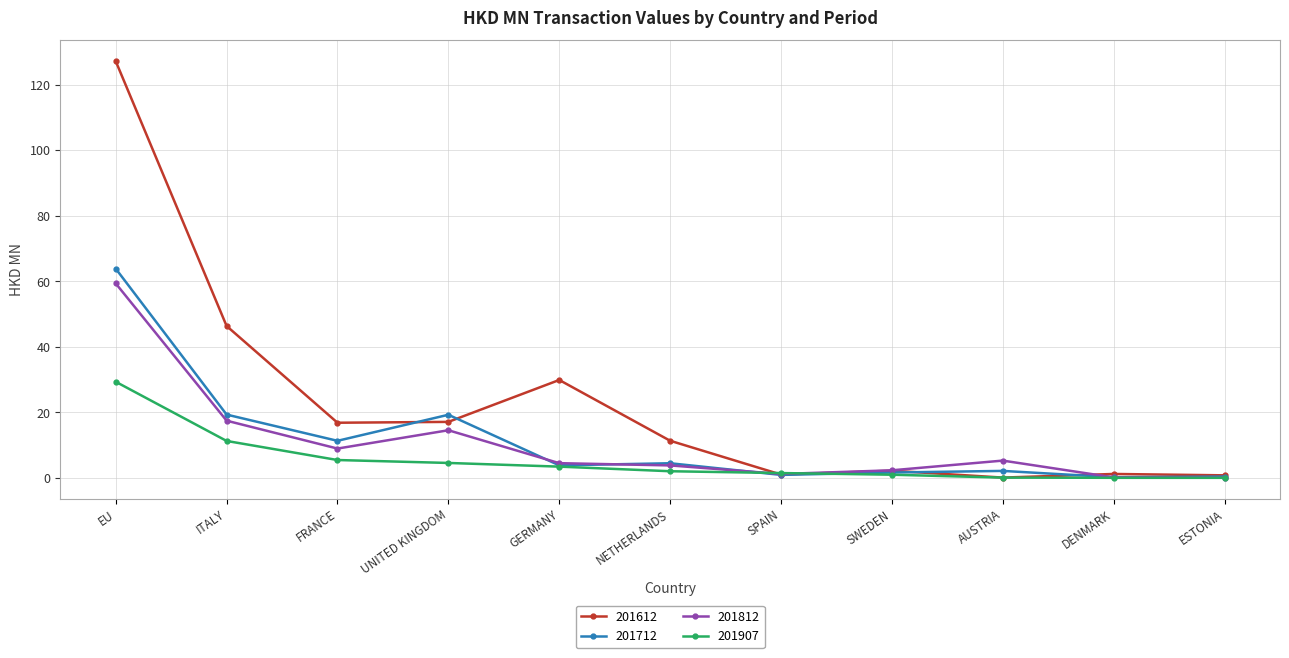

What is the label of the 3rd point from the right?

AUSTRIA